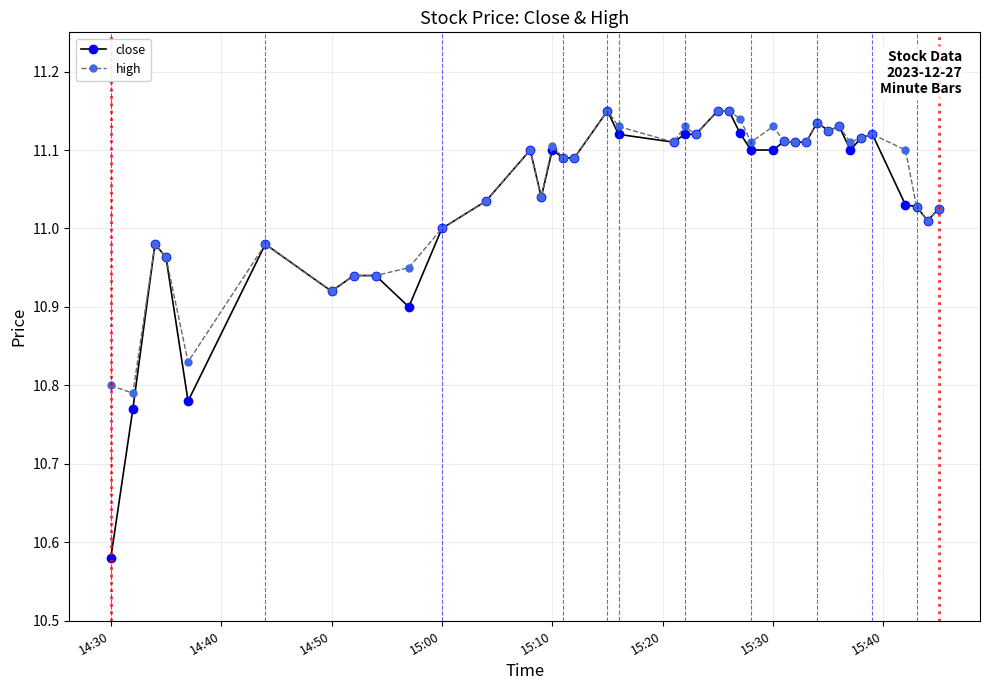

Which series has the largest range (max minus min)?

close